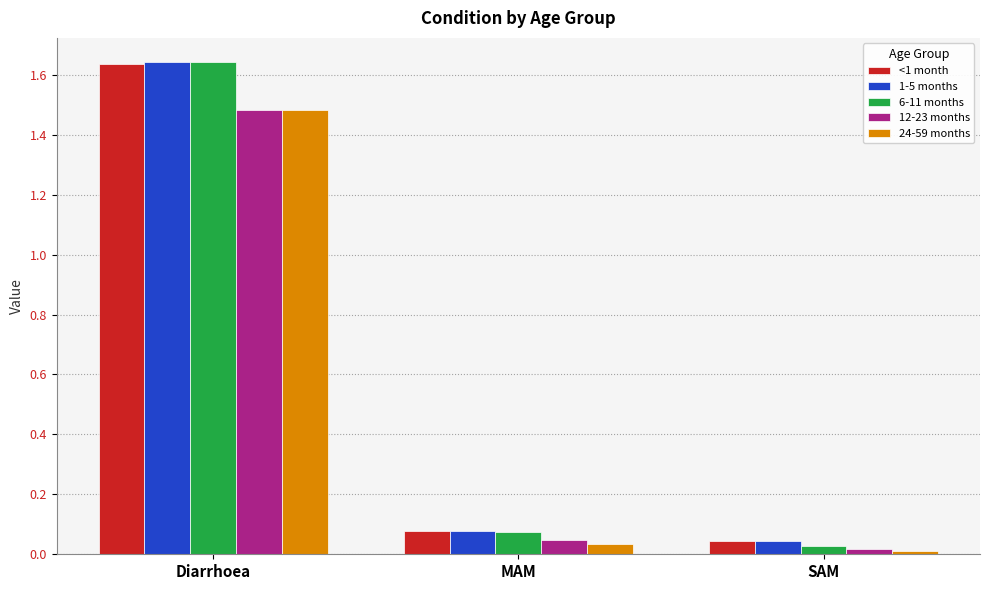

Which label corresponds to the smallest value in the chart?

SAM